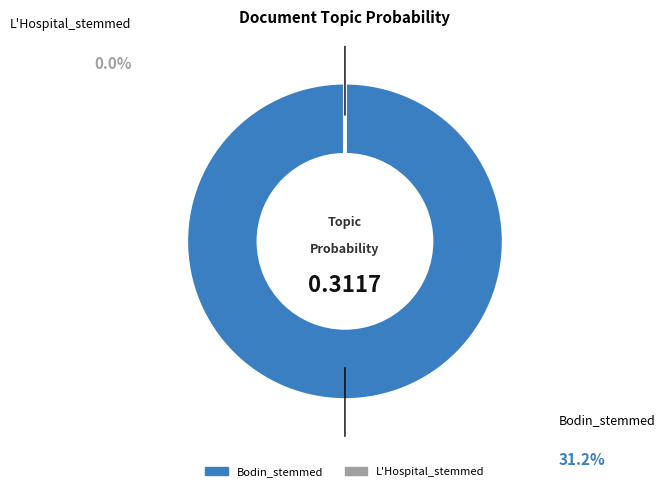

What is the majority slice?

Bodin_stemmed